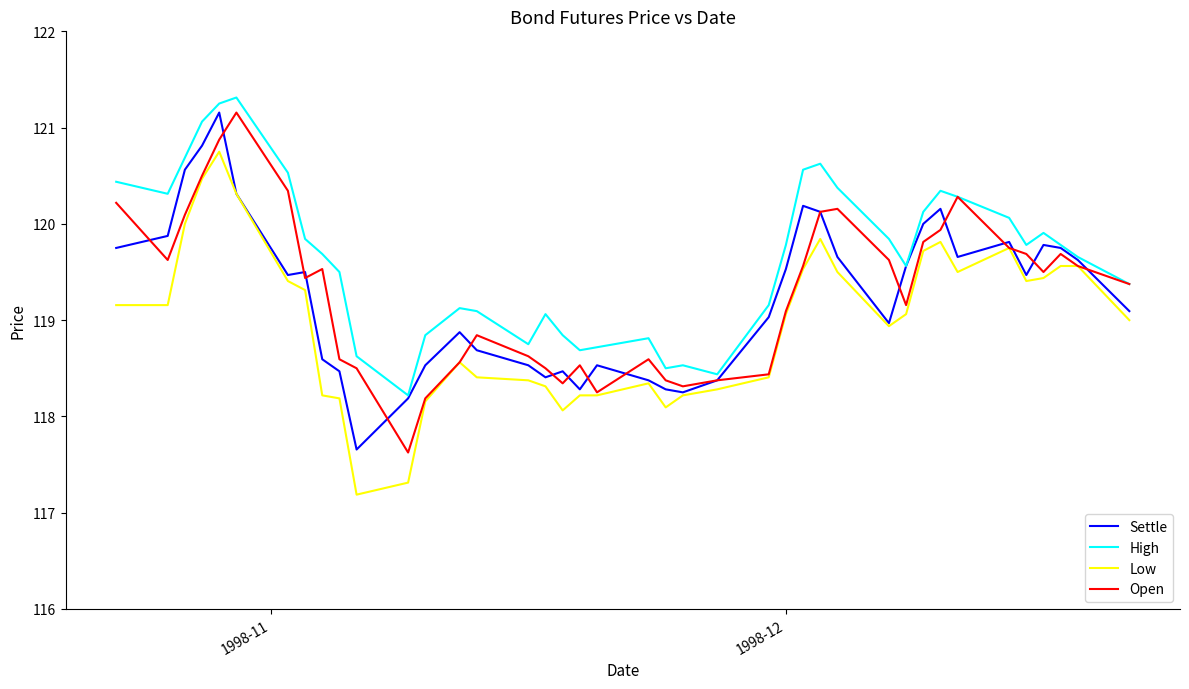

What is the maximum value shown in the chart?

121.3